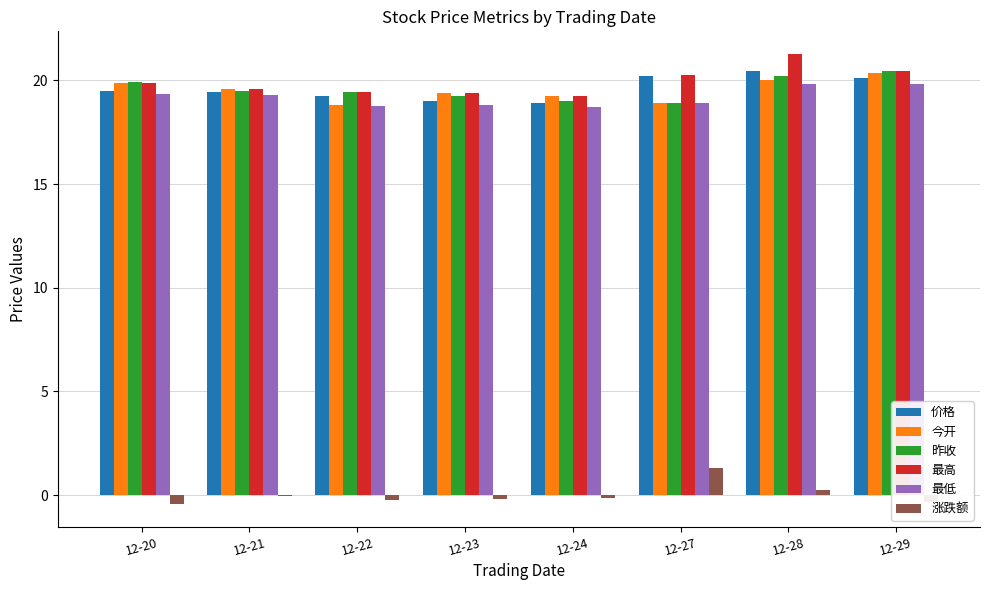

Does the chart contain stacked bars?

No